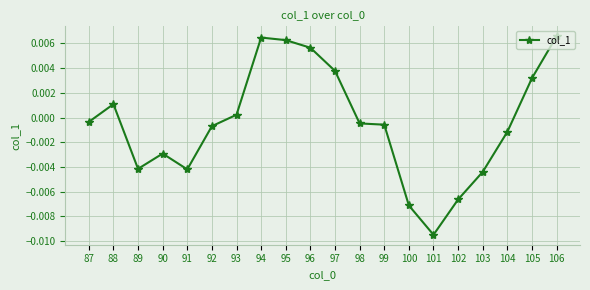

How many values exceed 0?

8